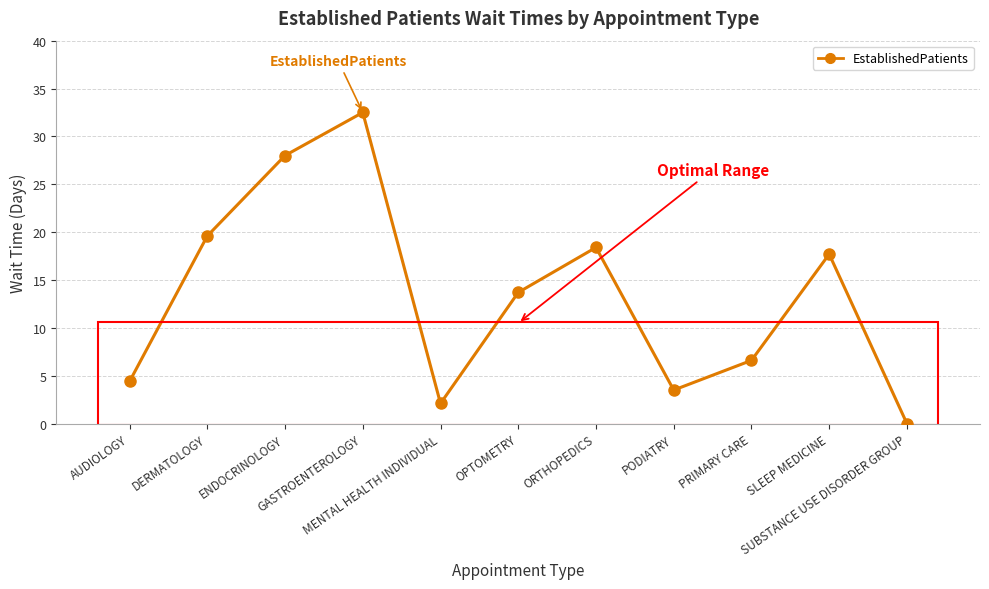

Is it true that the value at AUDIOLOGY is 6.3?

False